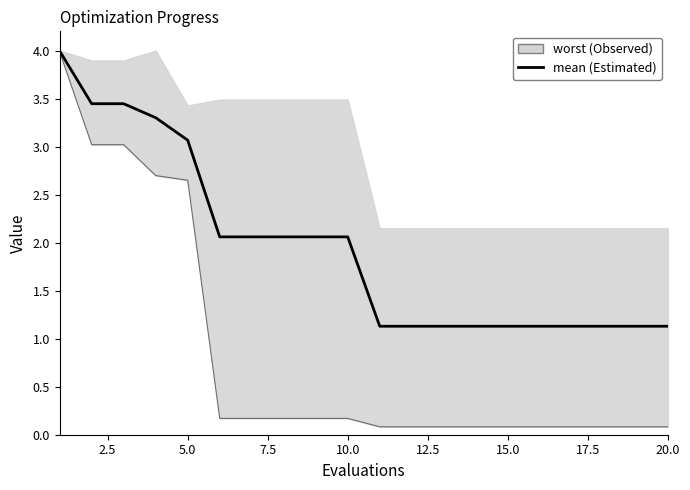

What is the difference between the second highest and second lowest values in the best series?

2.9